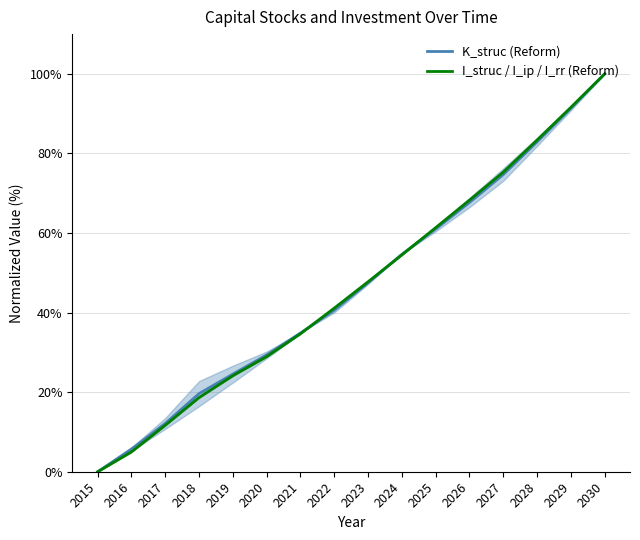

Is the value of I_struc / I_ip / I_rr (Reform) at 2019 greater than the value of K_struc (Reform) at 2026?

No